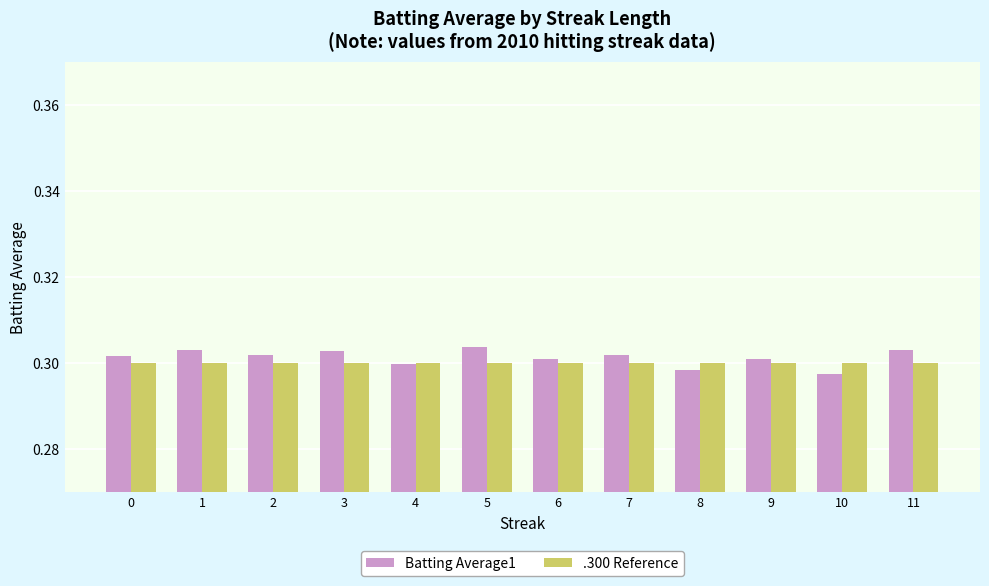

Which series has the largest total across all categories?

Batting Average1